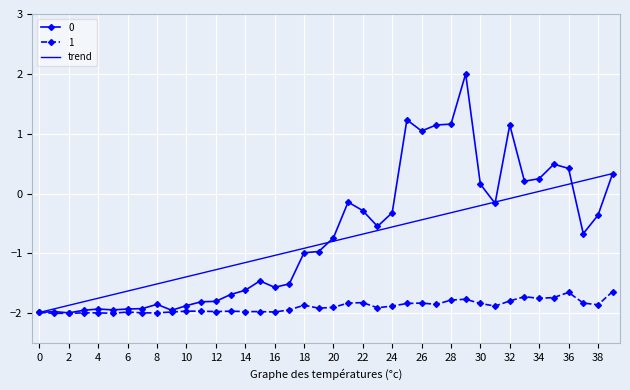

What is the minimum value for 1?

-2.0